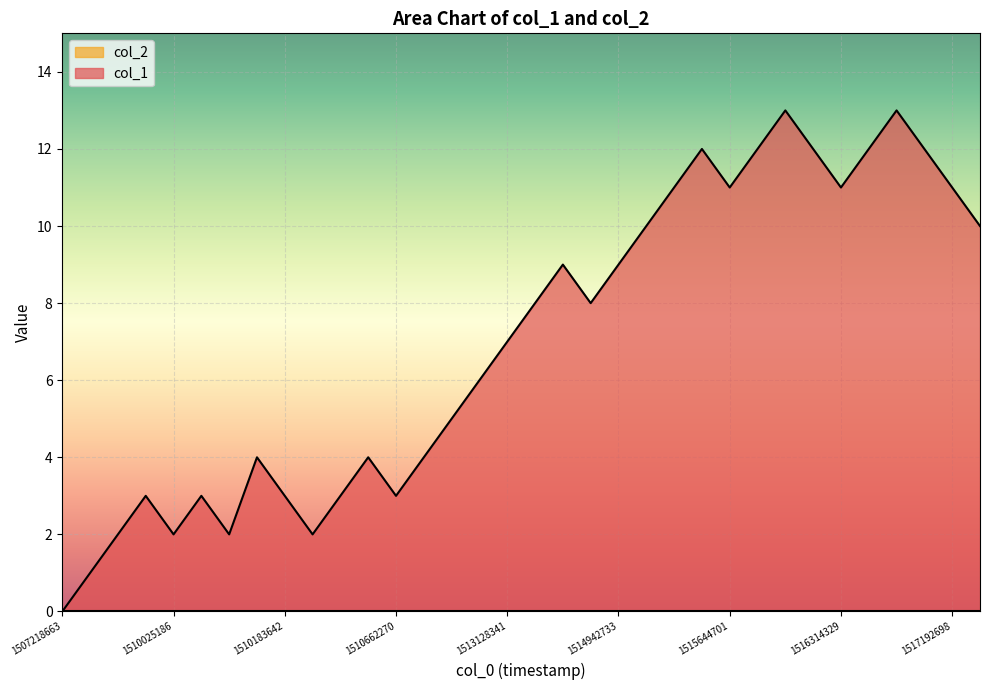

Which label corresponds to the largest value in the chart?

1516213558